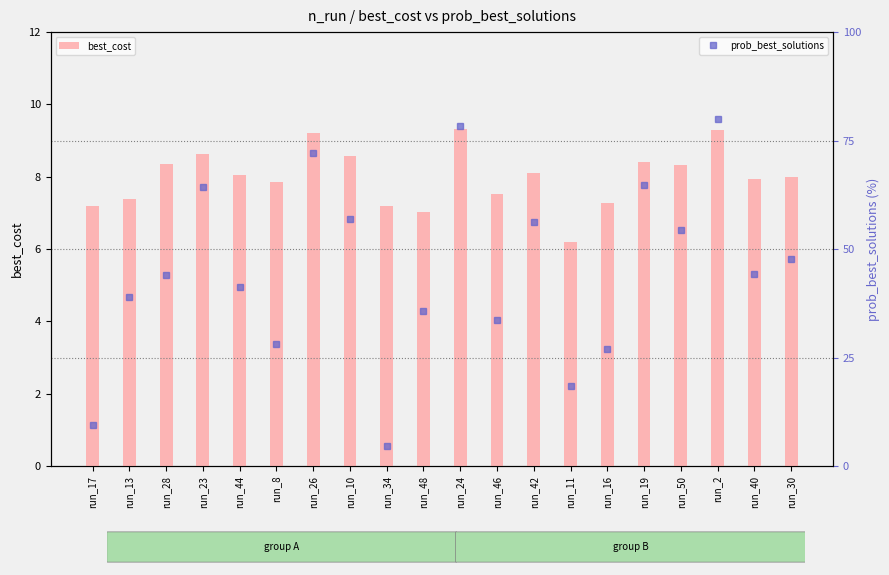

Reading left to right, transcribe all the data shown in this chart.

best_cost: run_17=7.2	run_13=7.4	run_28=8.4	run_23=8.6	run_44=8.1	run_8=7.9	run_26=9.2	run_10=8.6	run_34=7.2	run_48=7.0	run_24=9.3	run_46=7.5	run_42=8.1	run_11=6.2	run_16=7.3	run_19=8.4	run_50=8.3	run_2=9.3	run_40=7.9	run_30=8.0
prob_best_solutions: run_17=9.6	run_13=38.9	run_28=44.1	run_23=64.3	run_44=41.2	run_8=28.1	run_26=72.1	run_10=57.0	run_34=4.7	run_48=35.7	run_24=78.3	run_46=33.6	run_42=56.2	run_11=18.6	run_16=27.0	run_19=64.8	run_50=54.5	run_2=79.9	run_40=44.3	run_30=47.7